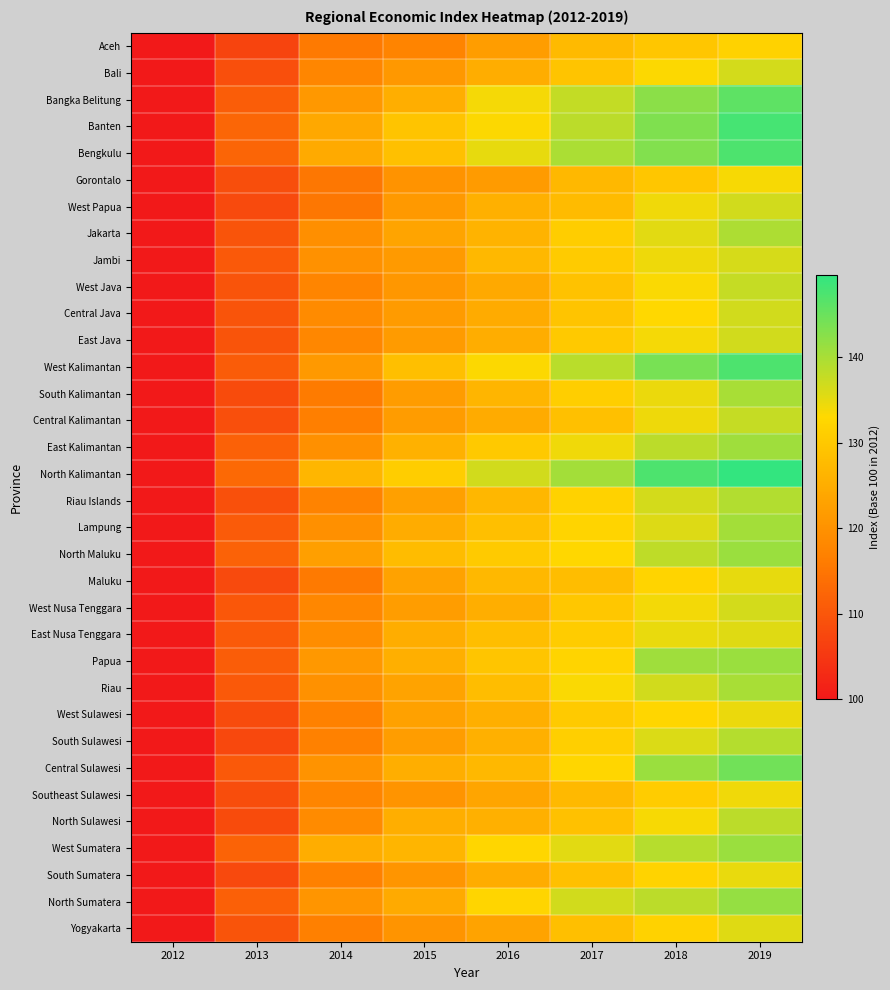

At which category is the sum across all series the highest?

2019